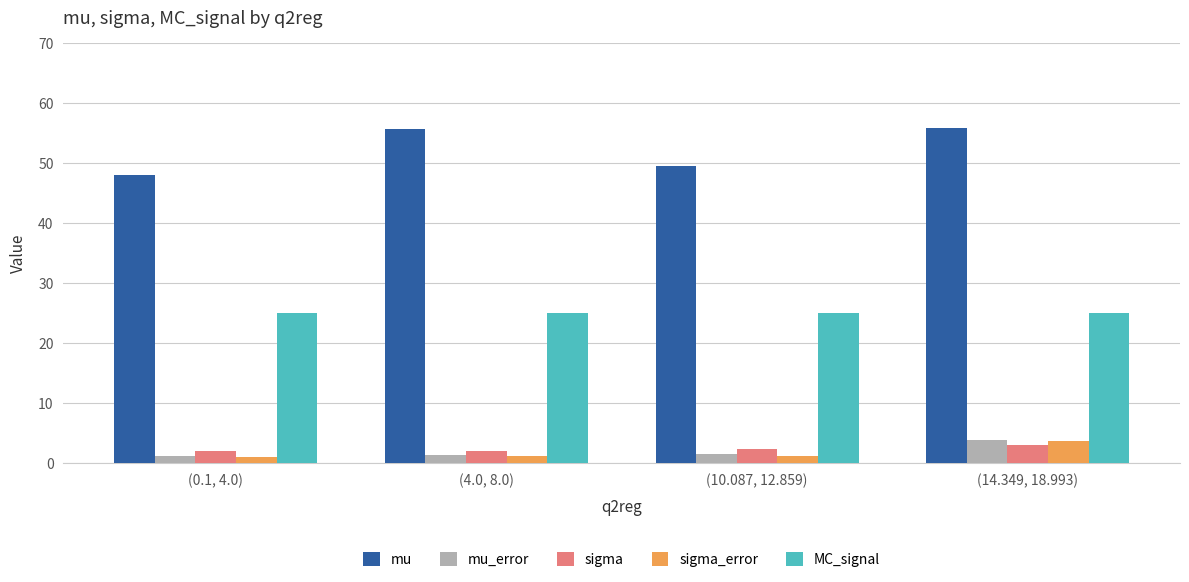

What is the total value across all series at (4.0, 8.0)?

85.4